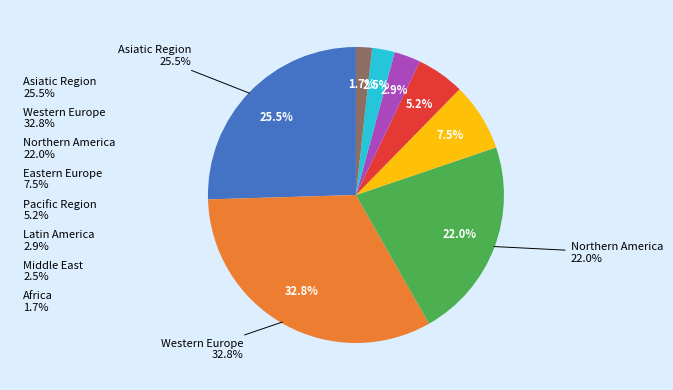

To the nearest percent, what is the combined percentage of Northern America and Asiatic Region?

47%